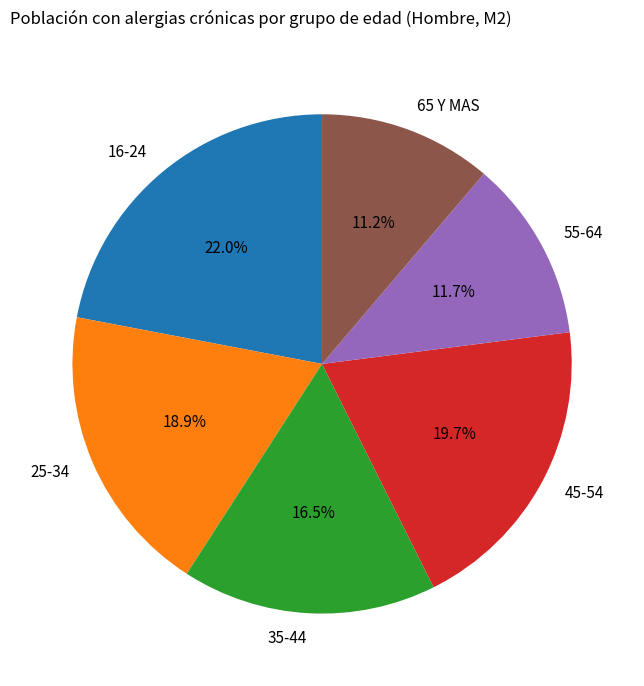

What percentage is the 16-24 slice, to the nearest percent?

22%